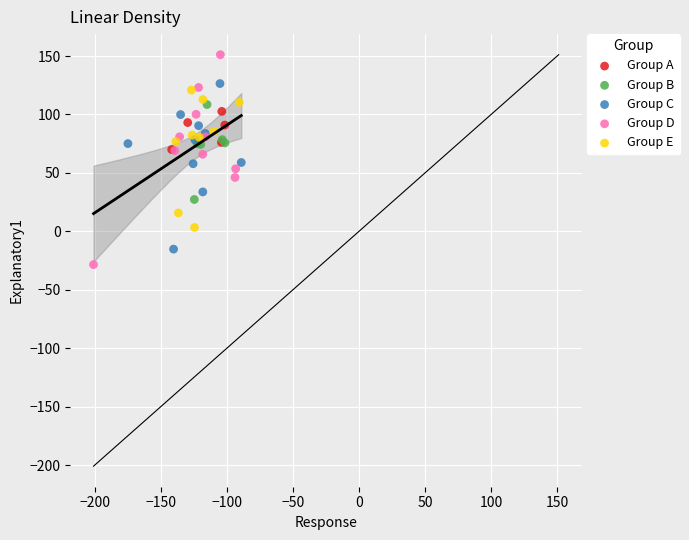

Which series reaches the maximum Y coordinate?

Group D